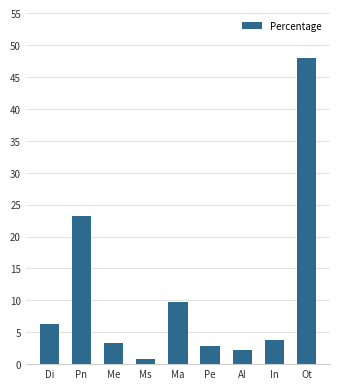

Does the chart contain any negative values?

No